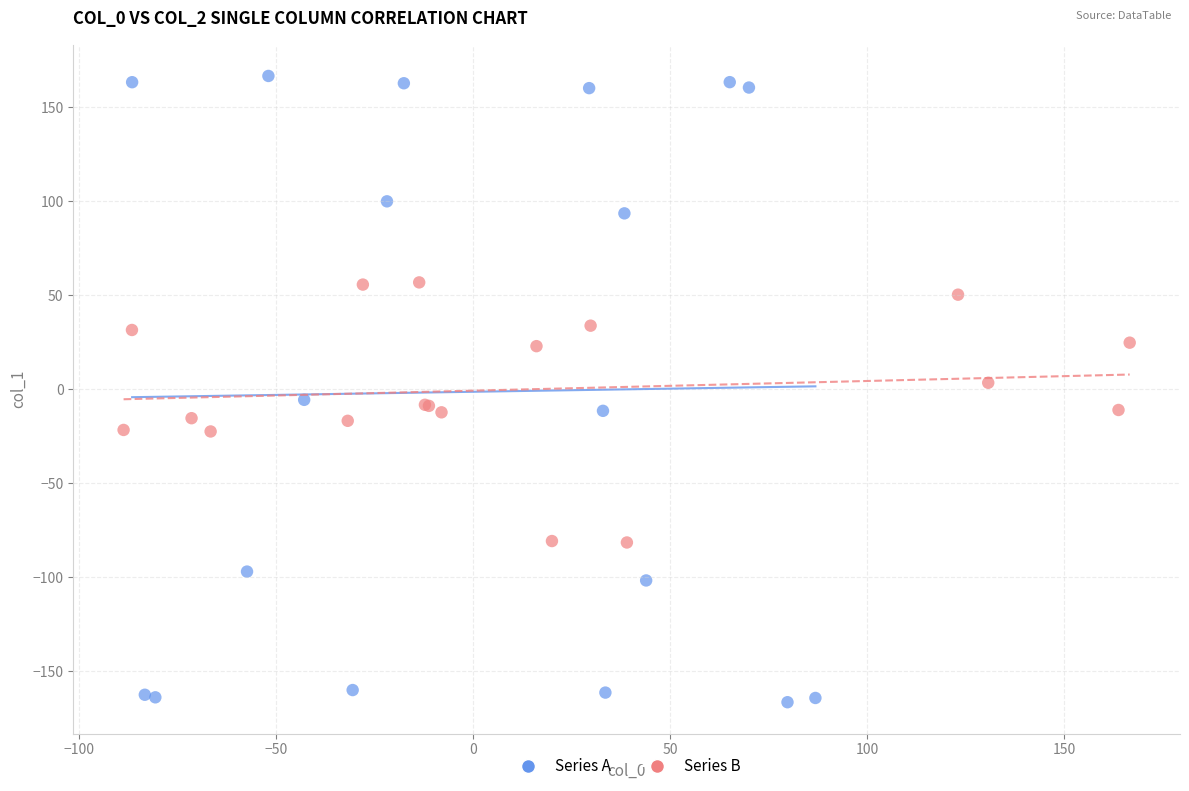

Which series reaches the maximum Y coordinate?

Series A